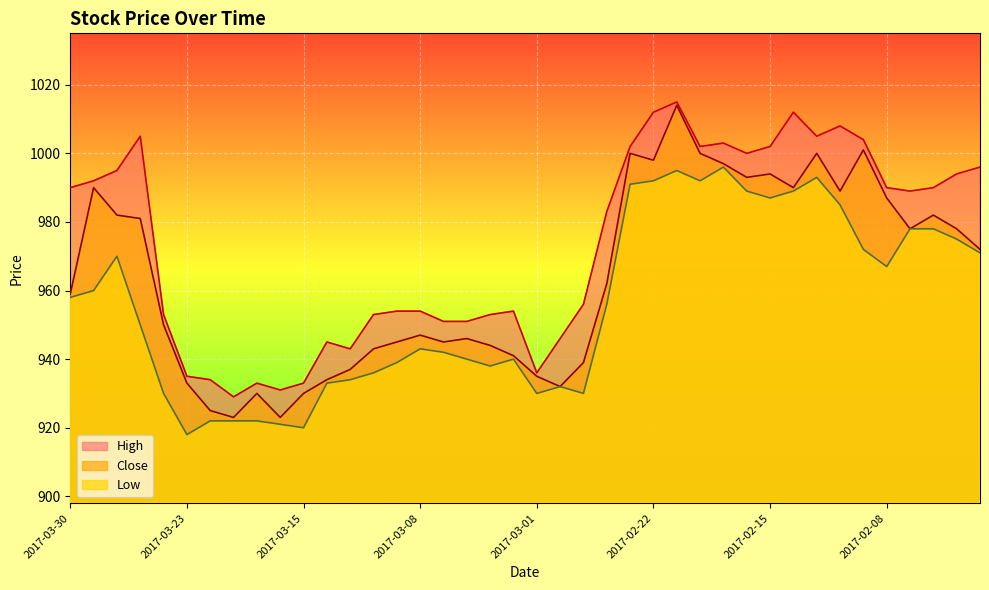

Where does the High series first go above 989?

2017-03-30